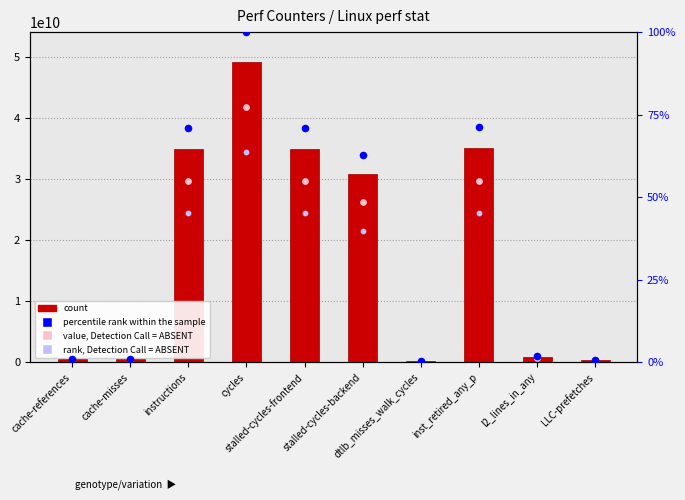

Which series contains the highest Y value?

count